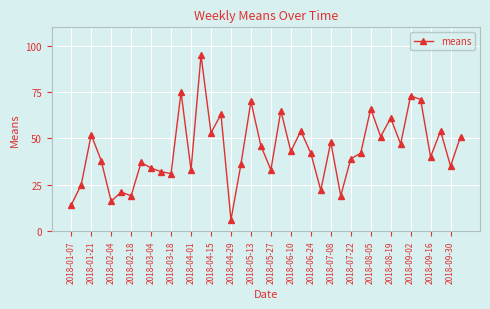

What is the value of the 10th point from the left?

32